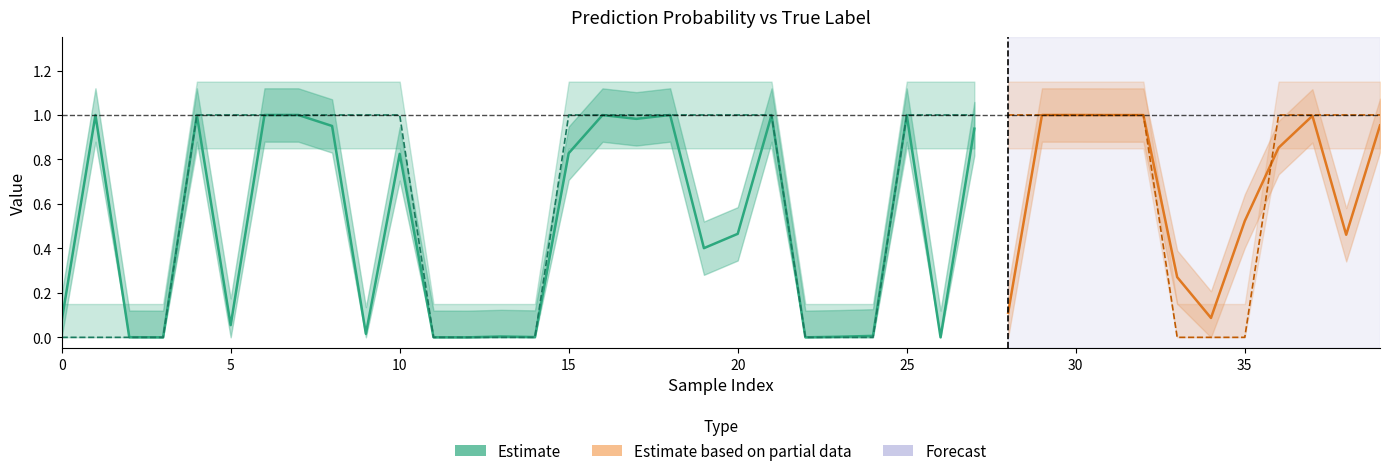

The value of pred at 31 is 1.5. True or false?

False